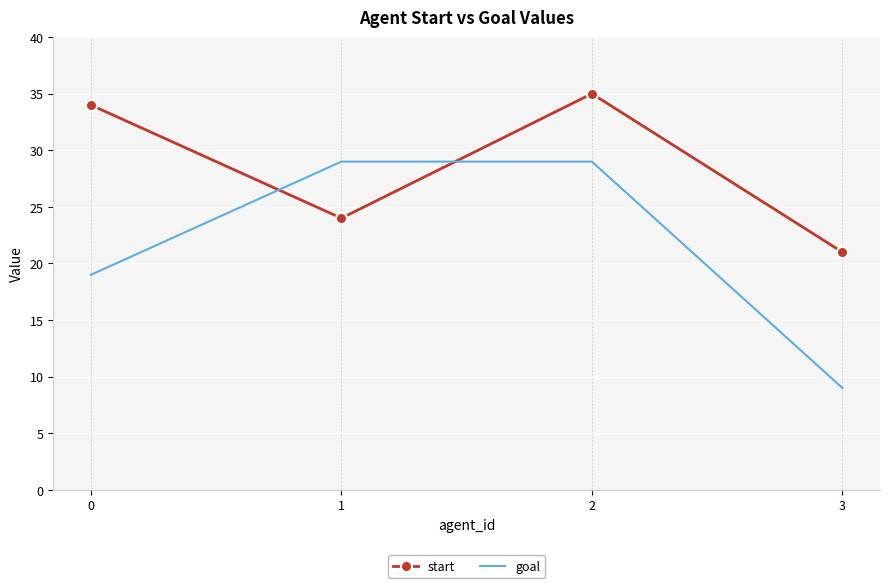

Reading right to left, transcribe all the data shown in this chart.

start: 3=21	2=35	1=24	0=34
goal: 3=9	2=29	1=29	0=19